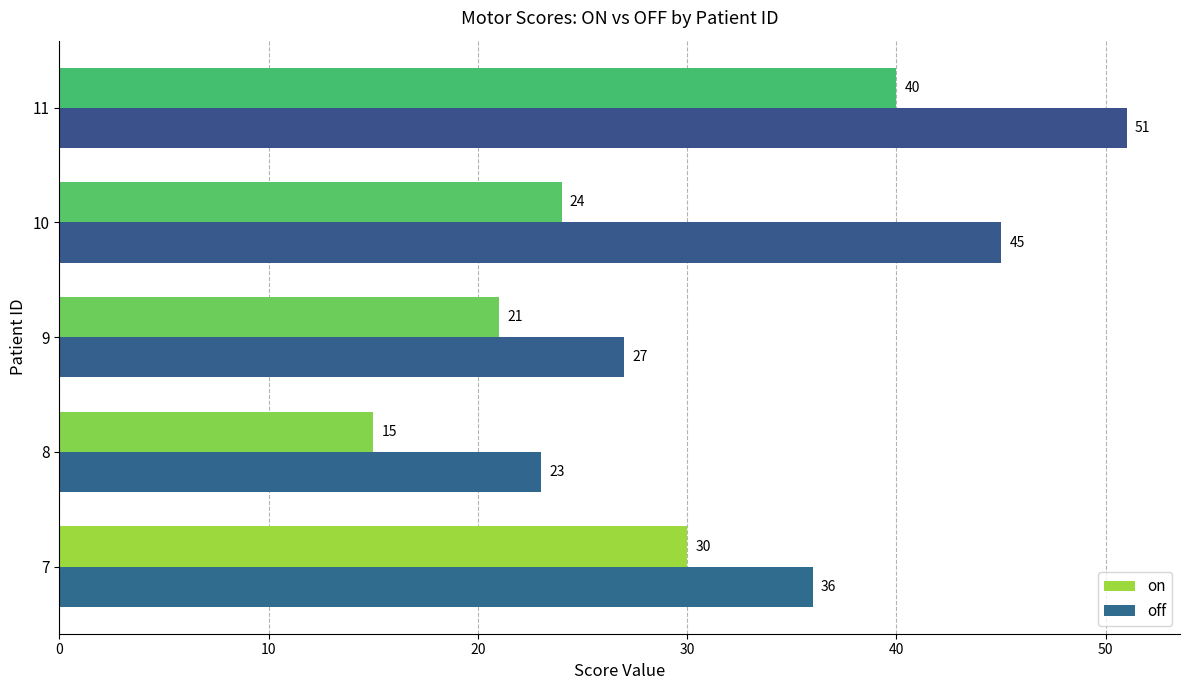

What is the difference between the maximum and minimum values in the on series?

25